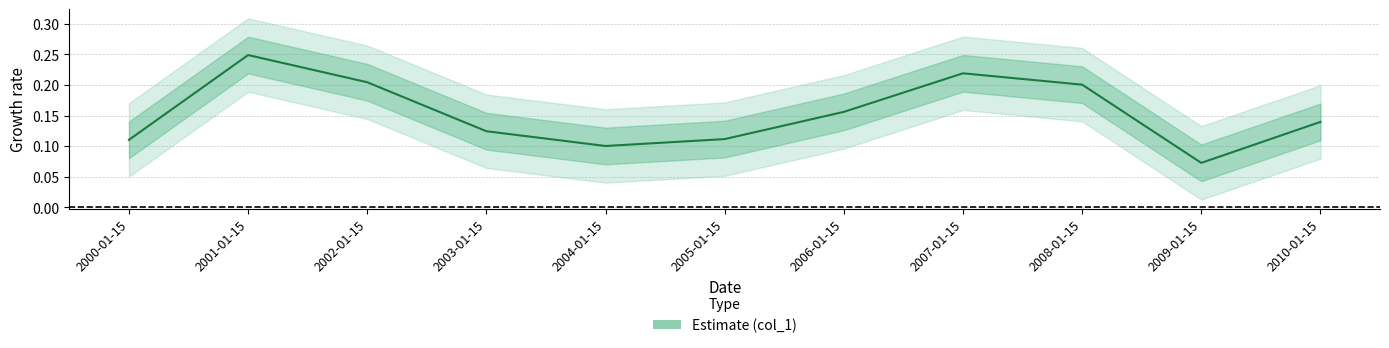

List the labels in order of value, largest first.

2001-01-15, 2007-01-15, 2002-01-15, 2008-01-15, 2006-01-15, 2010-01-15, 2003-01-15, 2005-01-15, 2000-01-15, 2004-01-15, 2009-01-15